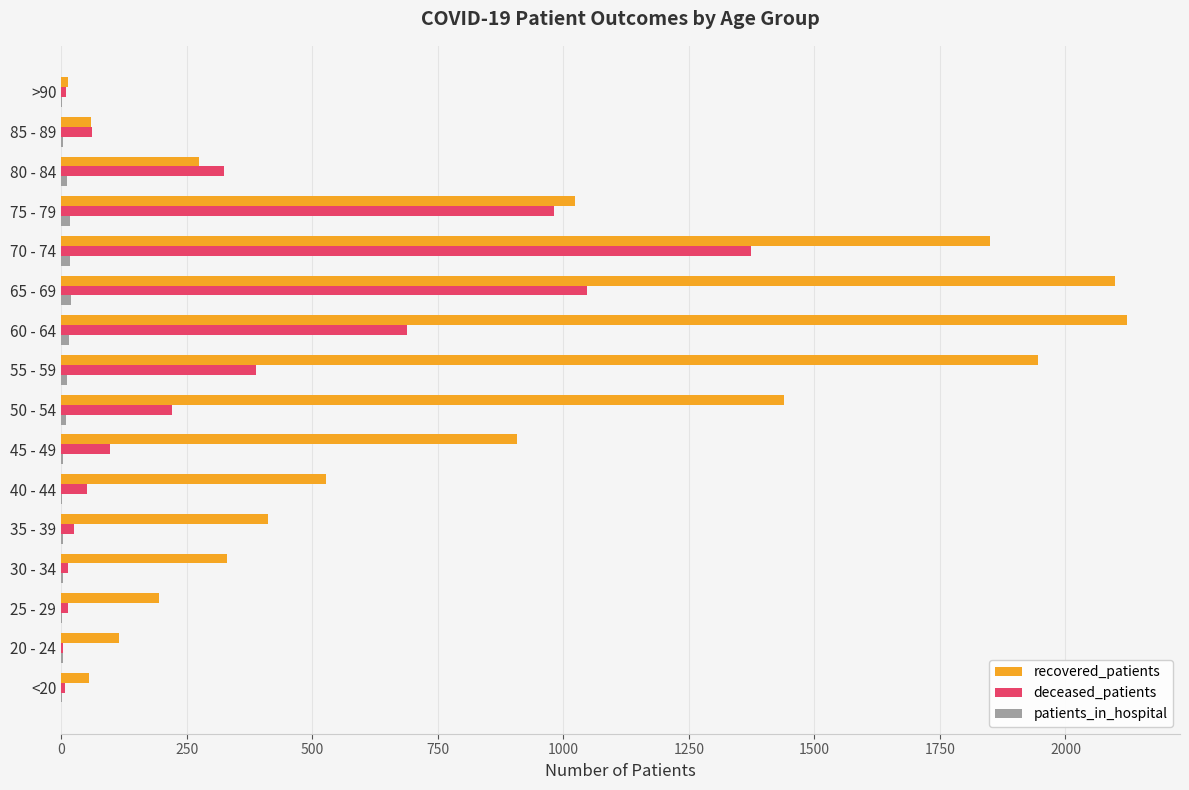

How many series are shown in this chart?

3